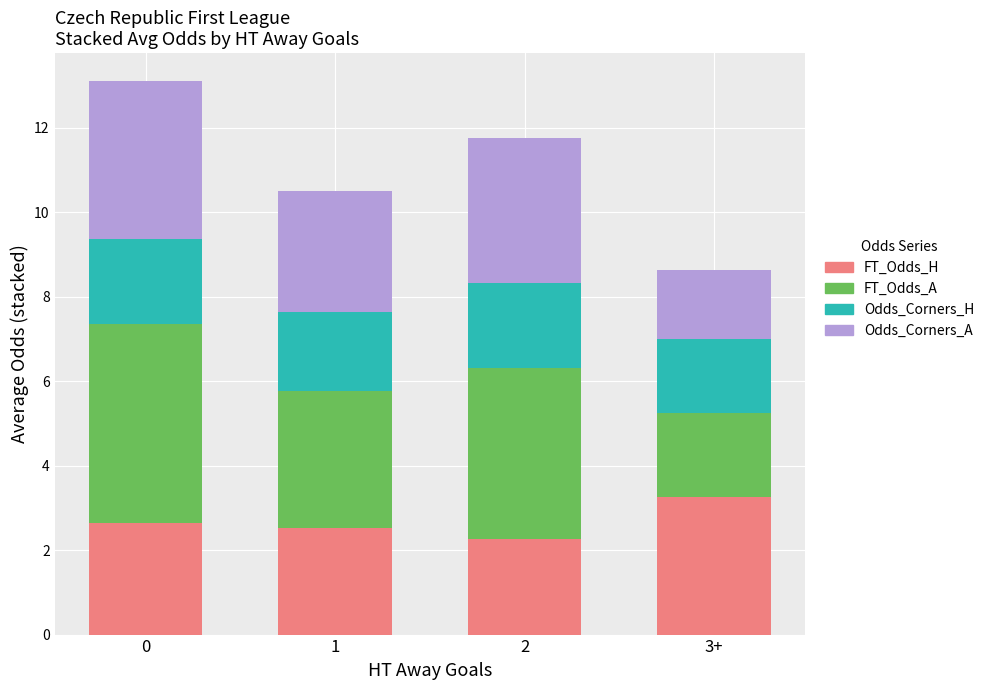

True or false: FT_Odds_H has a value of 5.4 at 3+.

False